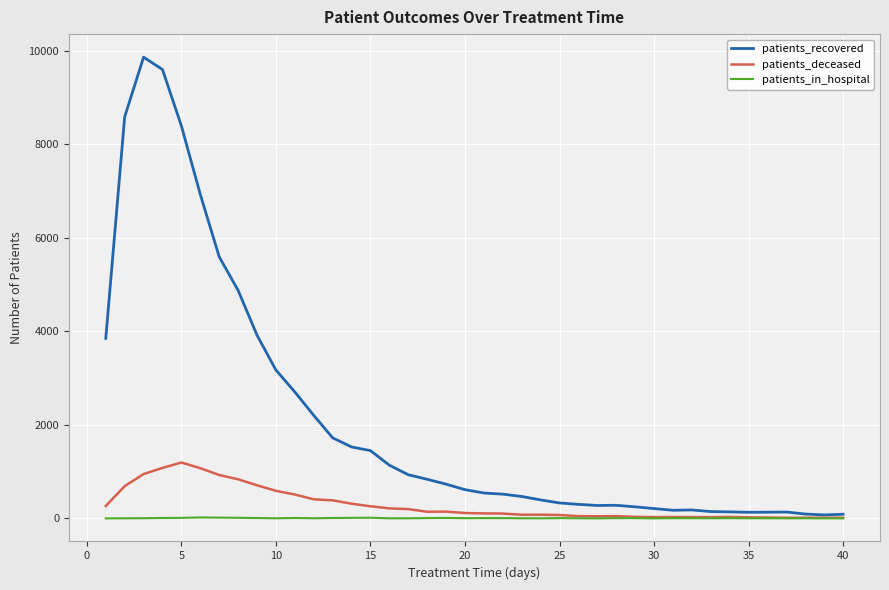

List the series in order of their peak value, highest first.

patients_recovered, patients_deceased, patients_in_hospital